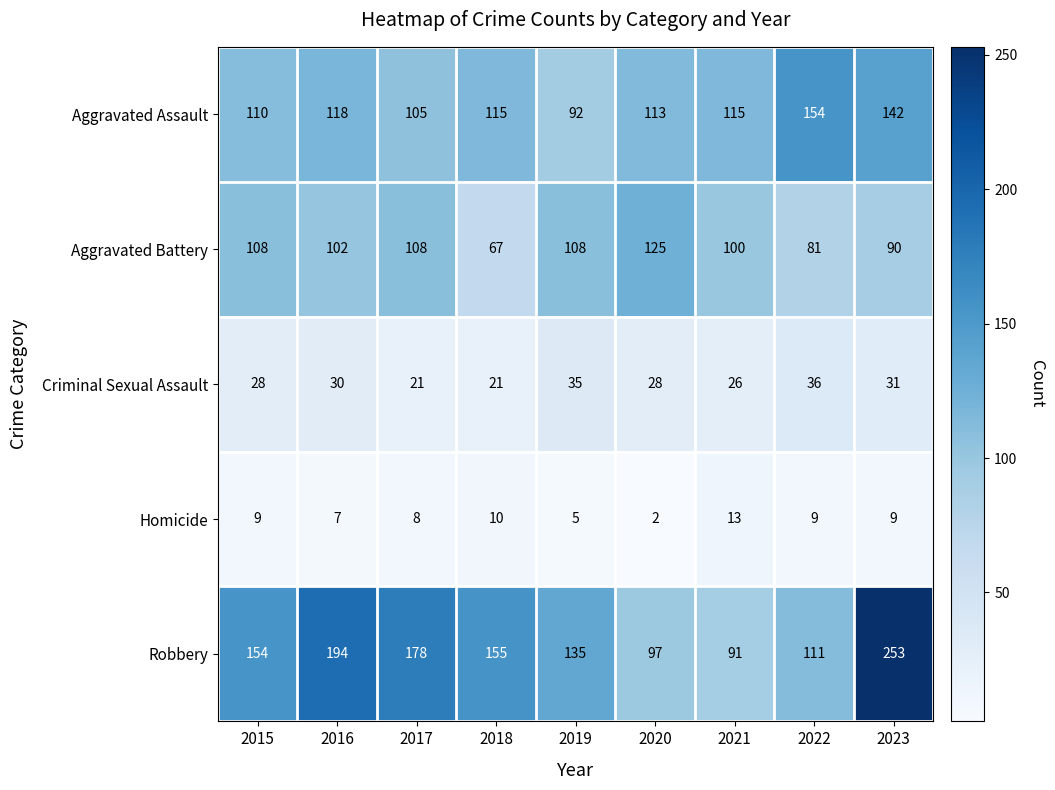

What is the greatest value displayed?

253